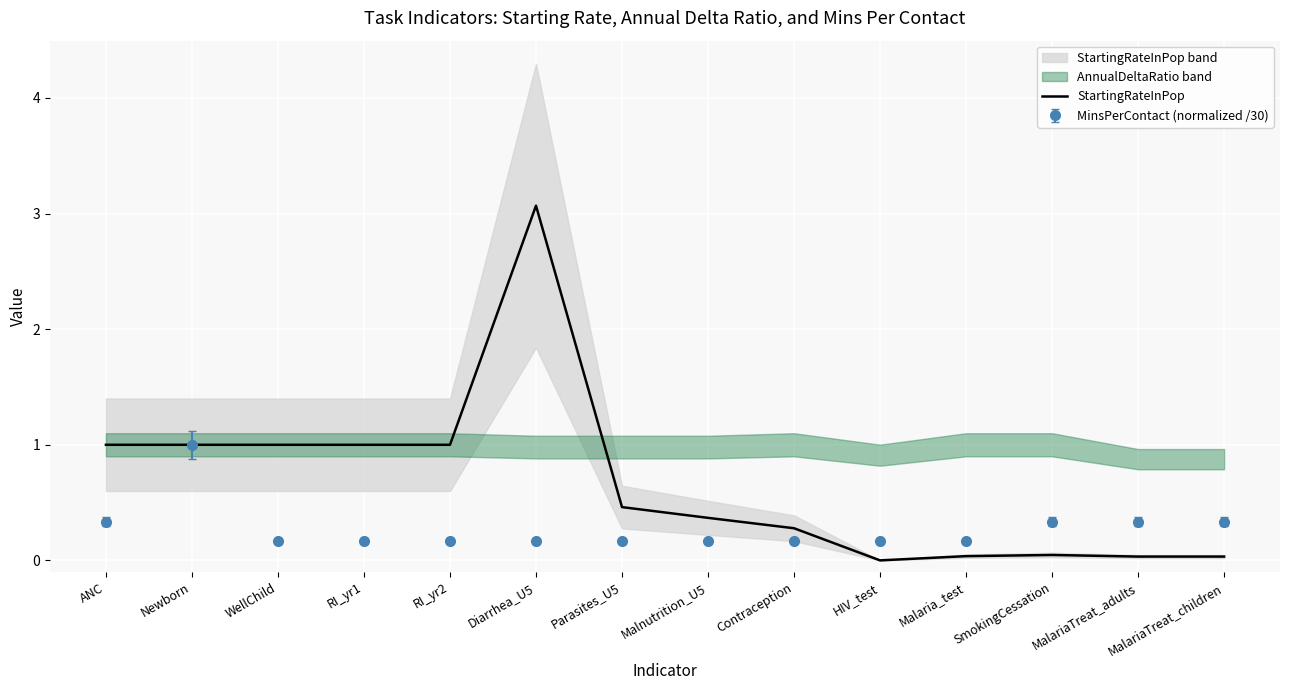

Rank the categories by value from lowest to highest.

HIV_test, MalariaTreat_adults, MalariaTreat_children, Malaria_test, SmokingCessation, Contraception, Malnutrition_U5, Parasites_U5, ANC, Newborn, WellChild, RI_yr1, RI_yr2, Diarrhea_U5